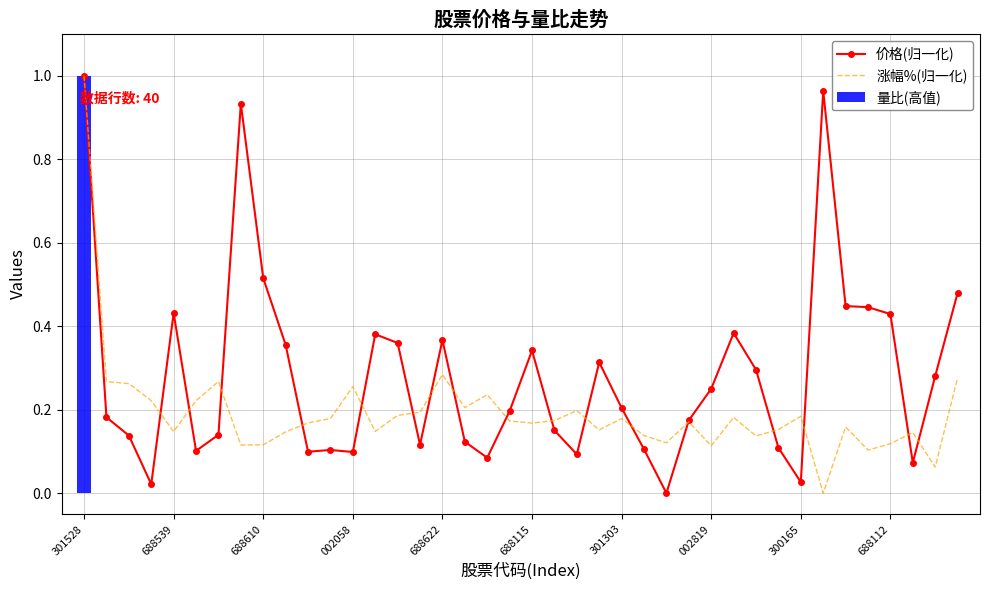

At which label does 价格(归一化) reach its peak?

301528